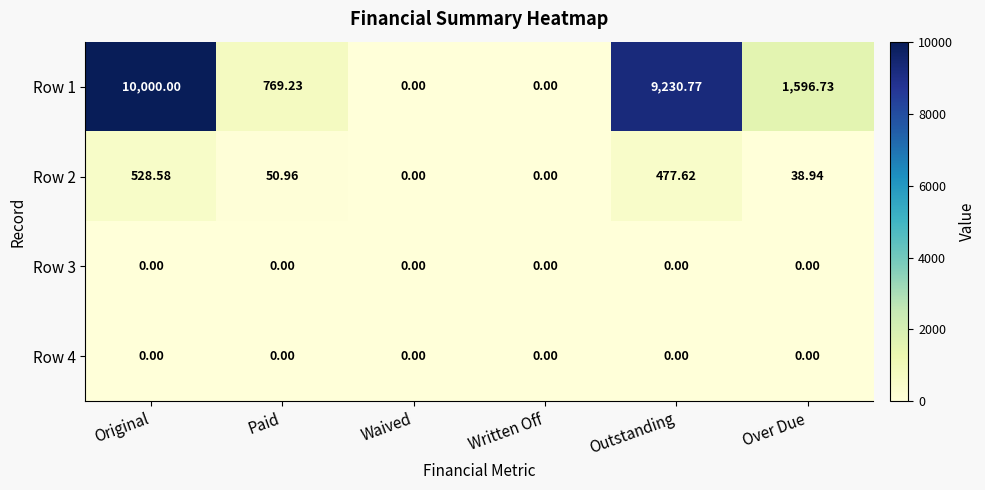

Which series changed the most between Original and Paid?

Row 1